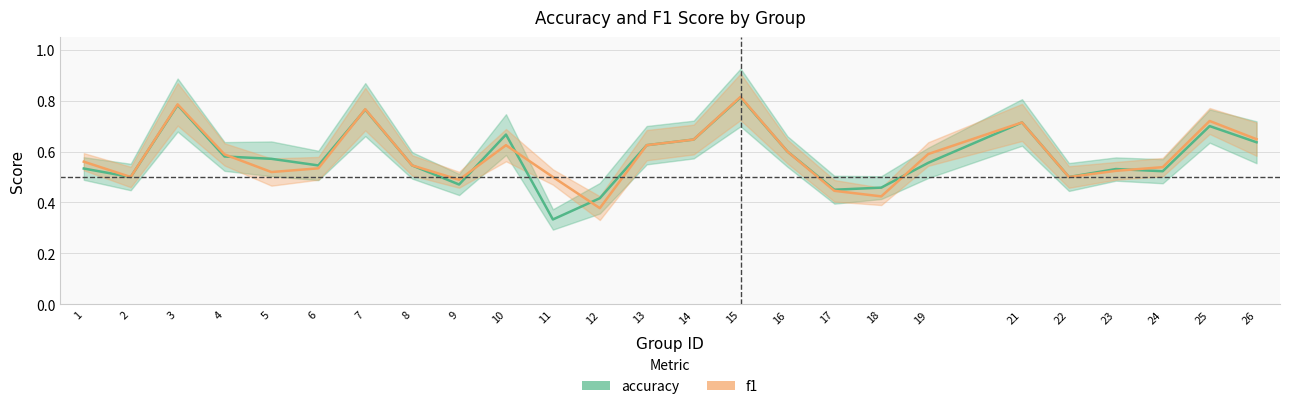

How many data points does each series have?

25